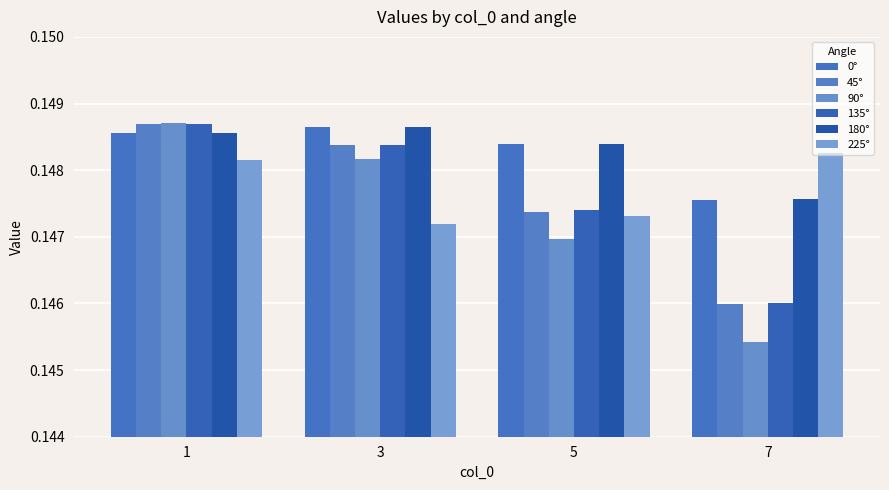

Reading left to right, extract all data points from this chart.

0°: 0.1	0.1	0.1	0.1
45°: 0.1	0.1	0.1	0.1
90°: 0.1	0.1	0.1	0.1
135°: 0.1	0.1	0.1	0.1
180°: 0.1	0.1	0.1	0.1
225°: 0.1	0.1	0.1	0.1